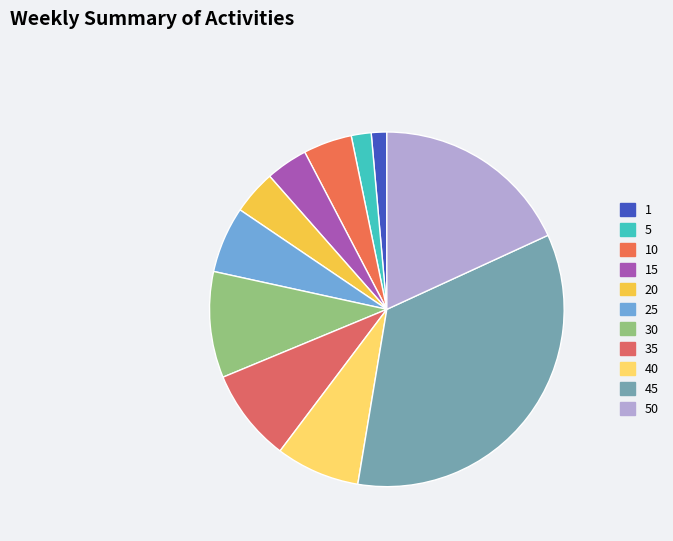

How many slices are in this pie chart?

11